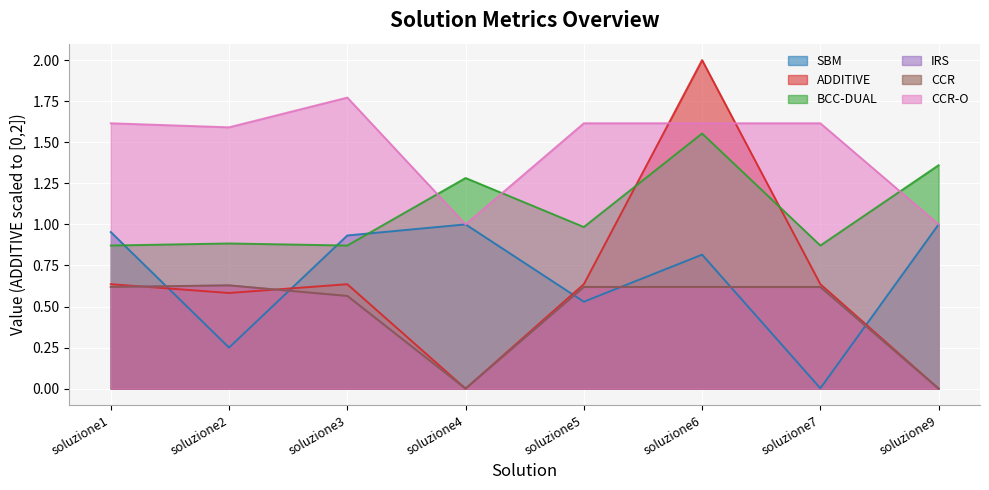

Reading right to left, extract all data points from this chart.

SBM: 1.0	0.0	0.8	0.5	1.0	0.9	0.2	1.0
ADDITIVE: 0.0	0.6	2.0	0.6	0.0	0.6	0.6	0.6
BCC-DUAL: 1.4	0.9	1.6	1.0	1.3	0.9	0.9	0.9
IRS: 0.0	0.6	0.6	0.6	0.0	0.6	0.6	0.6
CCR: 0.0	0.6	0.6	0.6	0.0	0.6	0.6	0.6
CCR-O: 1.0	1.6	1.6	1.6	1.0	1.8	1.6	1.6